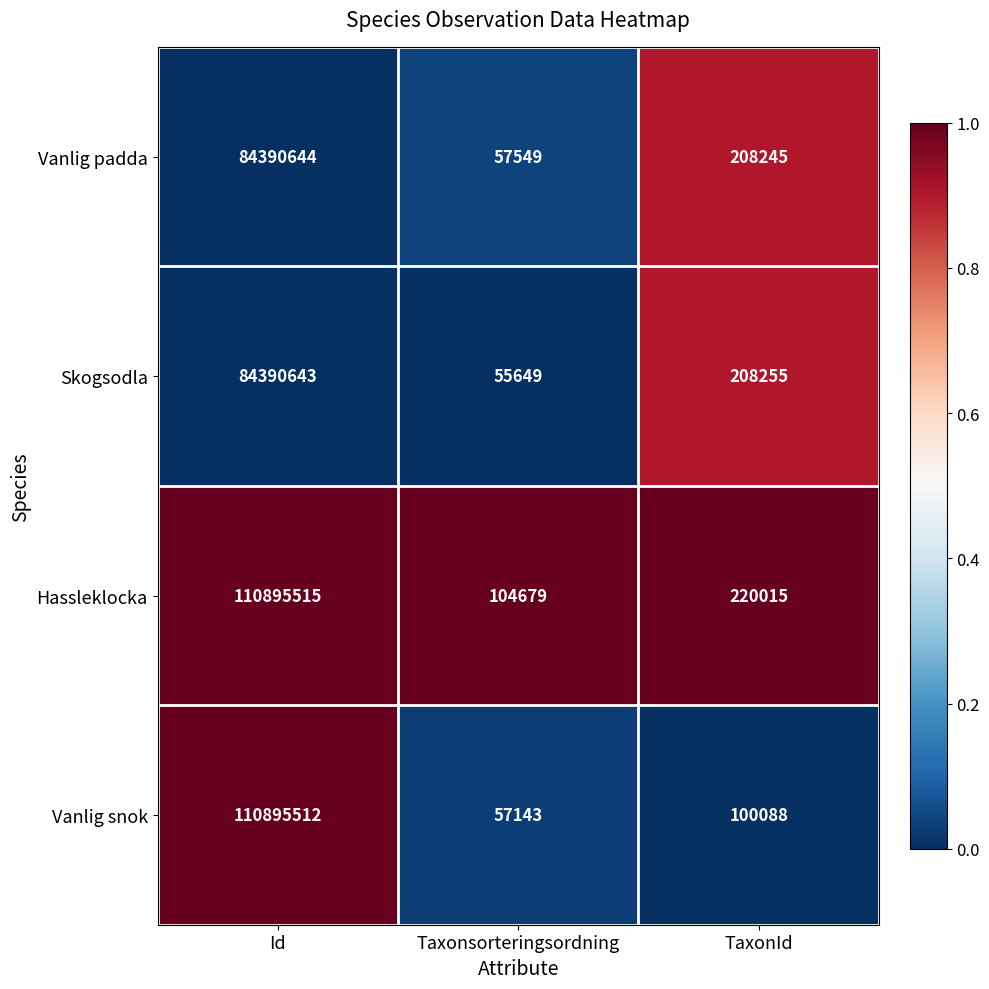

What is the greatest value displayed?

110895515